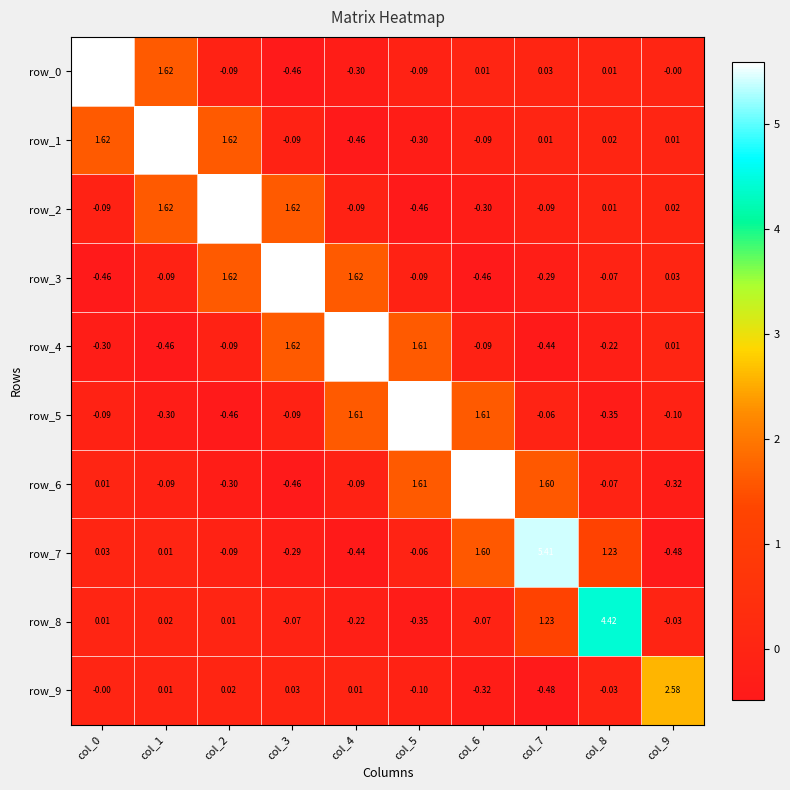

Which category has the lowest value in the row_3 series?

col_0